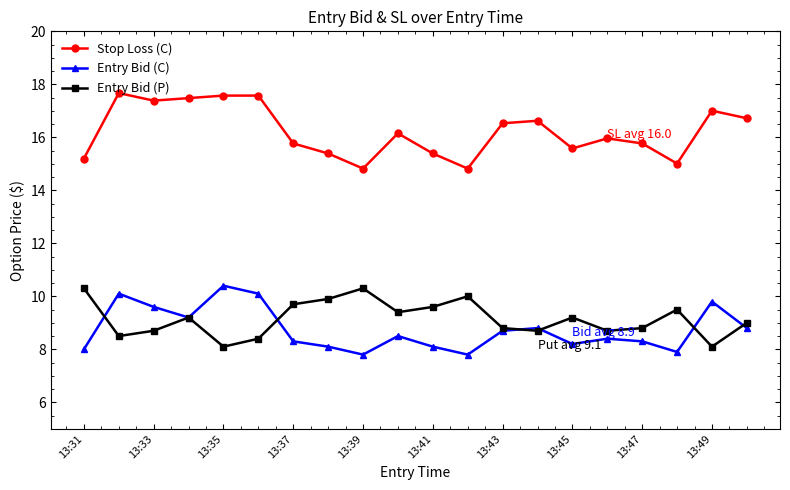

How many lines are shown in the chart?

3